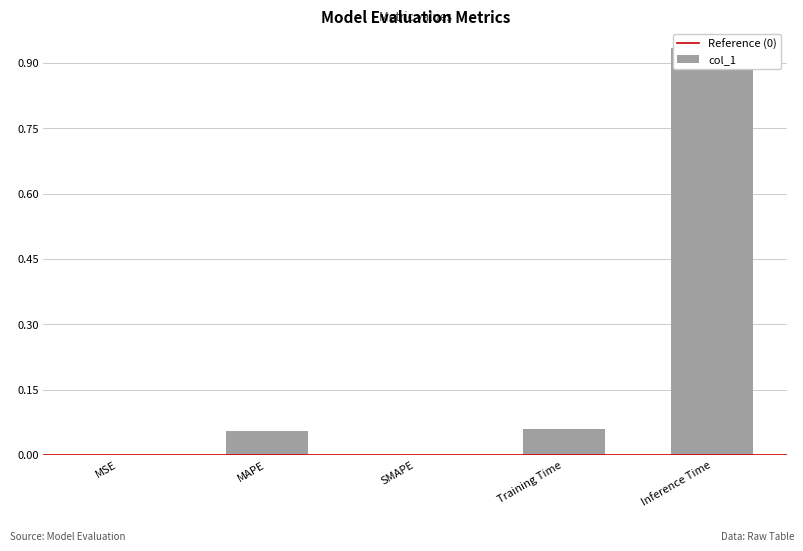

What is the greatest value displayed?

0.9